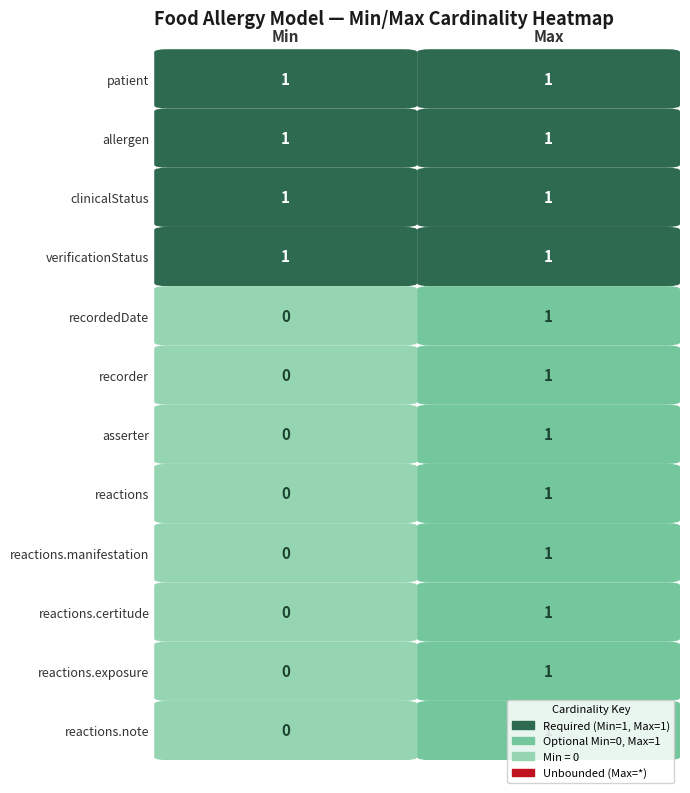

Is the value of reactions at 0 greater than the value of reactions.certitude at 0?

No